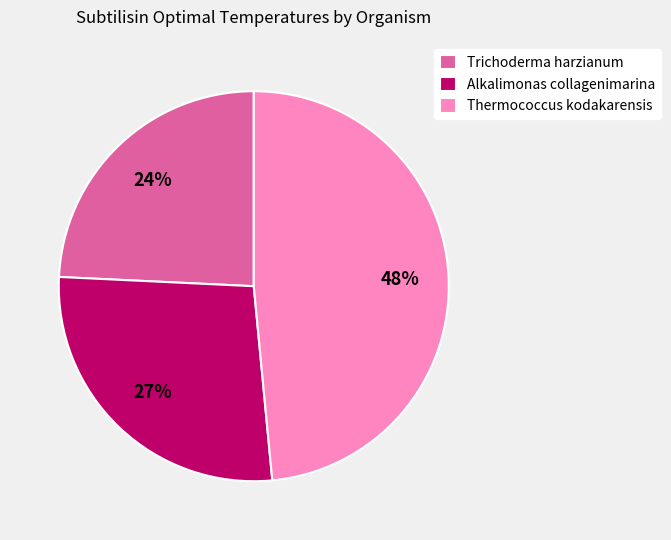

How many segments does this pie chart have?

3